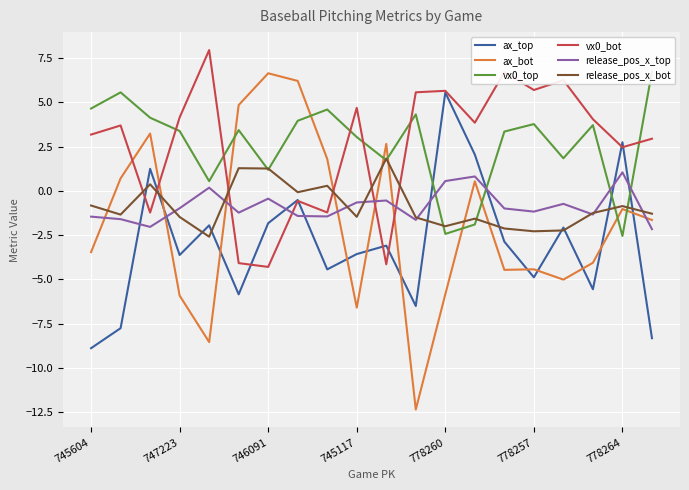

What is the value of the release_pos_x_bot point at the 1st from the left?

-0.8